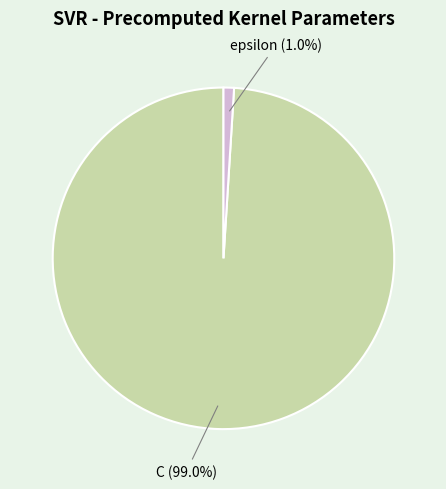

What is the majority slice?

C